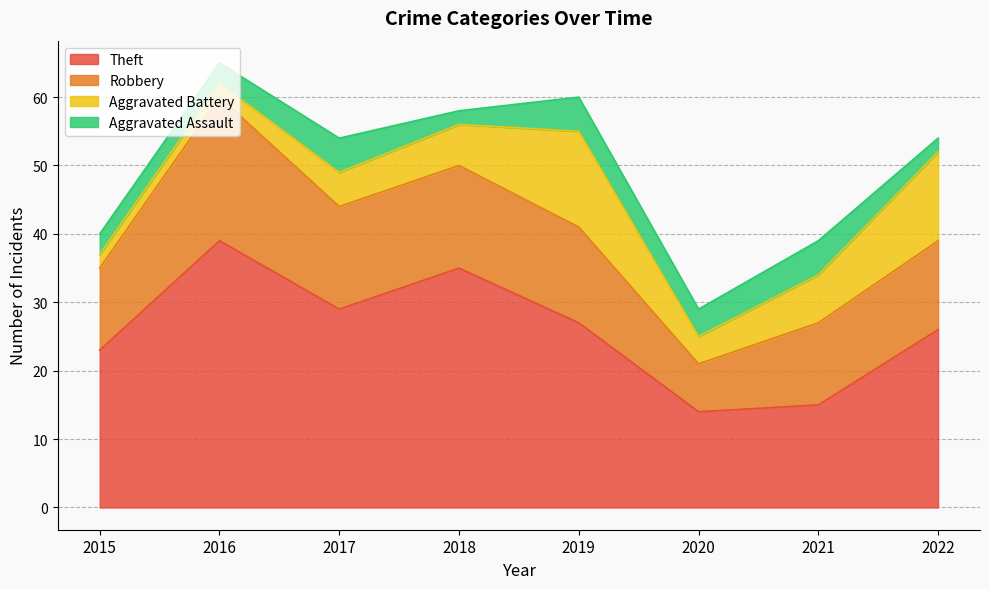

What is the difference between the highest and lowest values at 2017?

24